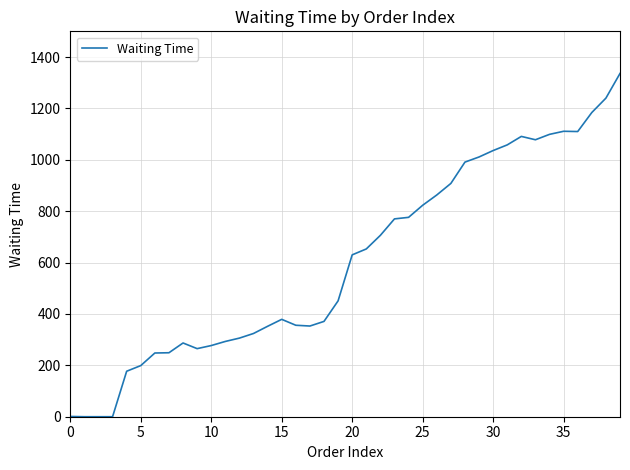

What is the greatest value displayed?

1336